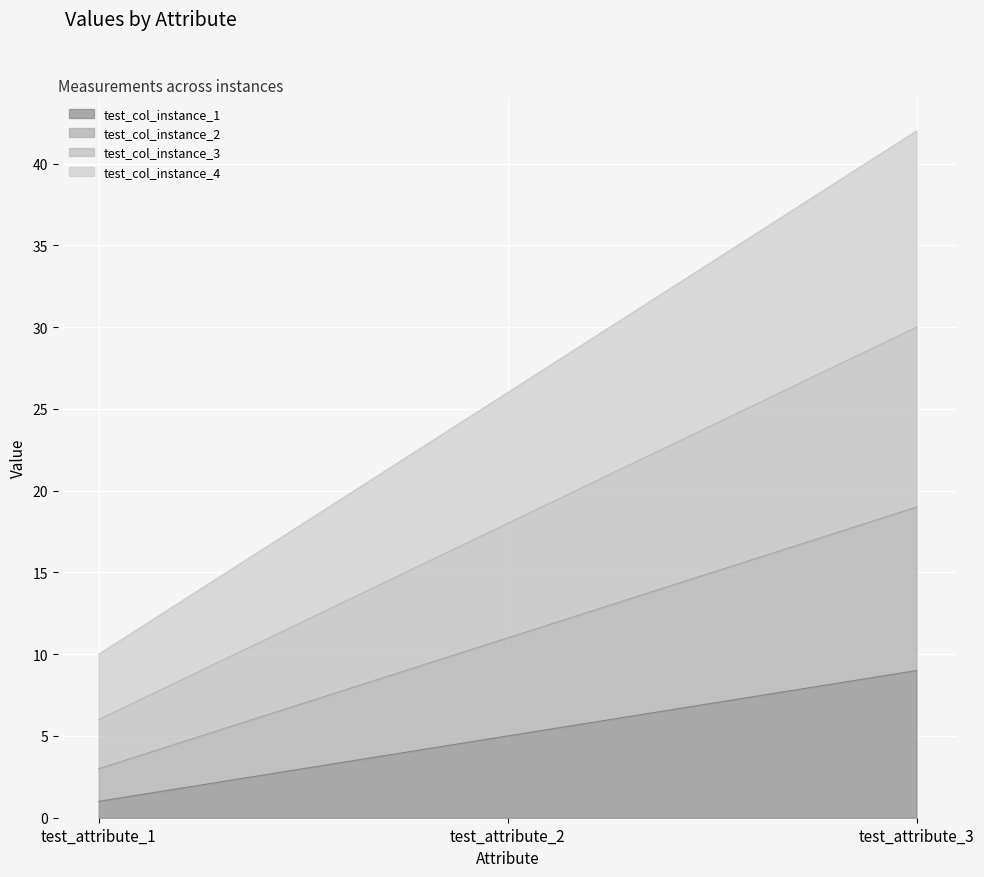

True or false: test_col_instance_2 has a value of 18 at test_attribute_2.

False